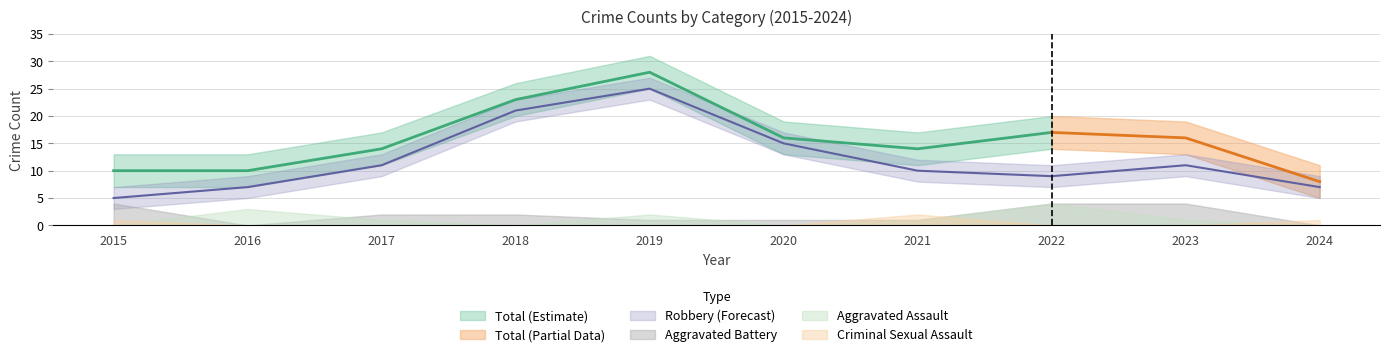

Where does the Aggravated Assault series first go above 1?

2016